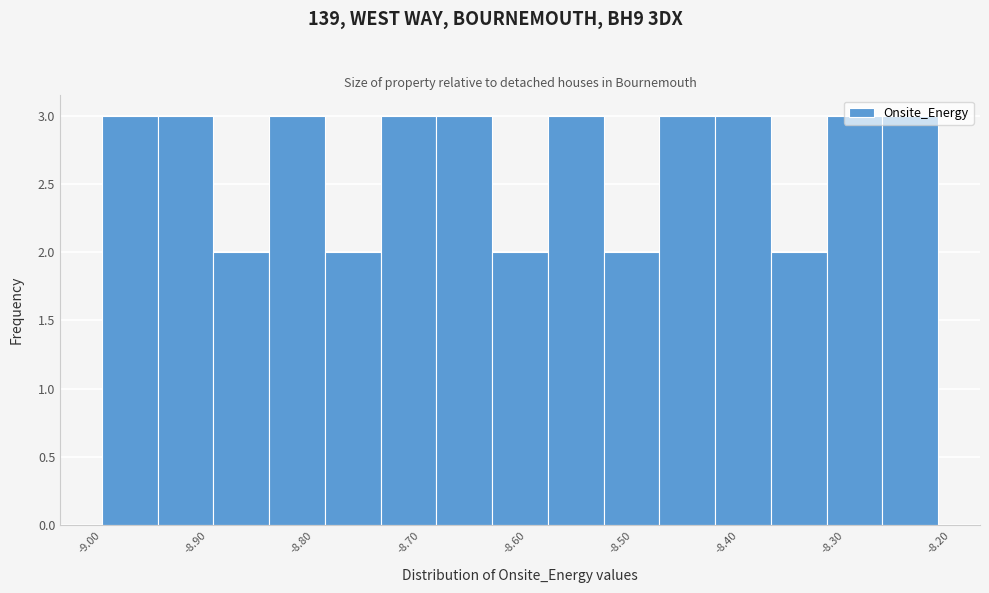

Reading left to right, list every bar in this chart as the range it spans on the x-axis followed by its height. Neither the bar edges nor the heights are printed on the chart, so give them approximately, as read against the axes.

-9.00 to -8.95: 3
-8.95 to -8.89: 3
-8.89 to -8.84: 2
-8.84 to -8.79: 3
-8.79 to -8.74: 2
-8.74 to -8.68: 3
-8.68 to -8.63: 3
-8.63 to -8.58: 2
-8.58 to -8.53: 3
-8.53 to -8.47: 2
-8.47 to -8.42: 3
-8.42 to -8.37: 3
-8.37 to -8.32: 2
-8.32 to -8.26: 3
-8.26 to -8.21: 3